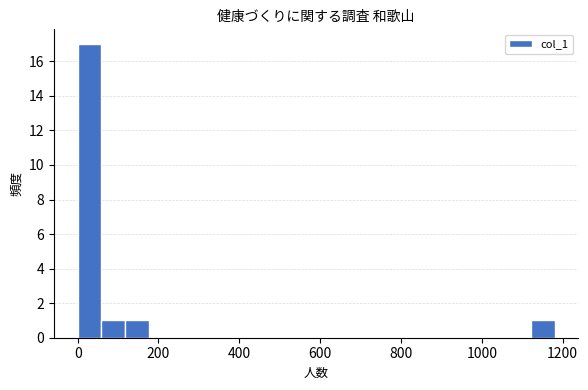

Read against the x-axis, roughly where is the centre of the tallest bar?

20